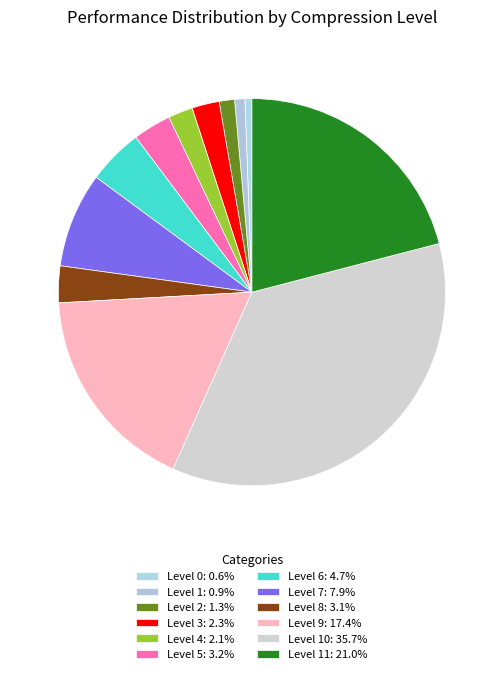

How many segments does this pie chart have?

12